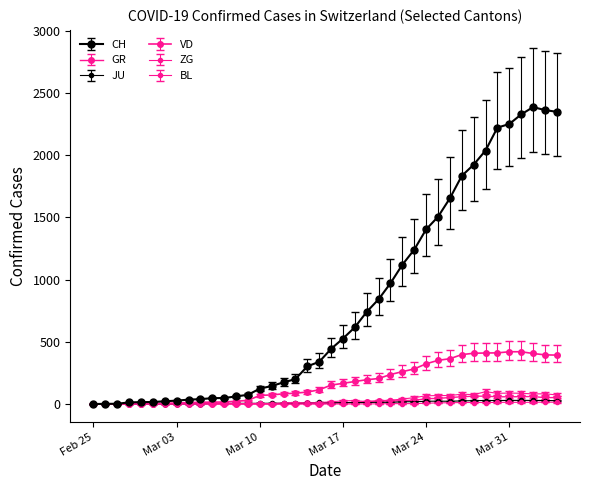

Does the chart have visible grid lines?

No